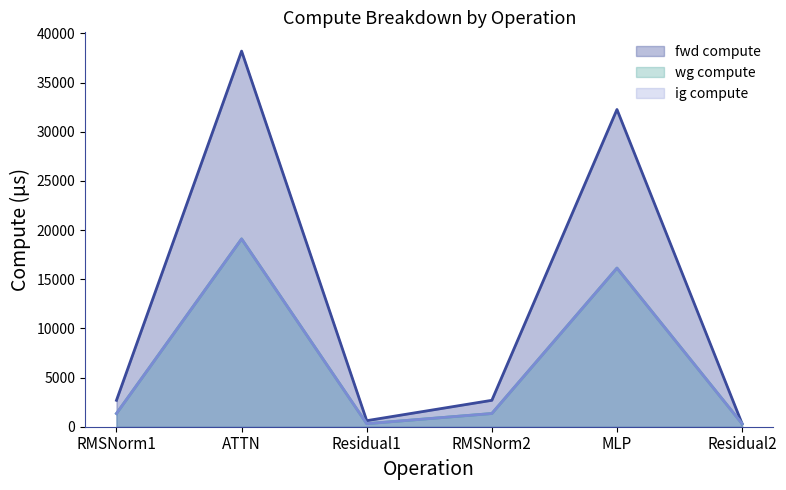

The ig compute series shows 1343.5 at RMSNorm2. True or false?

True